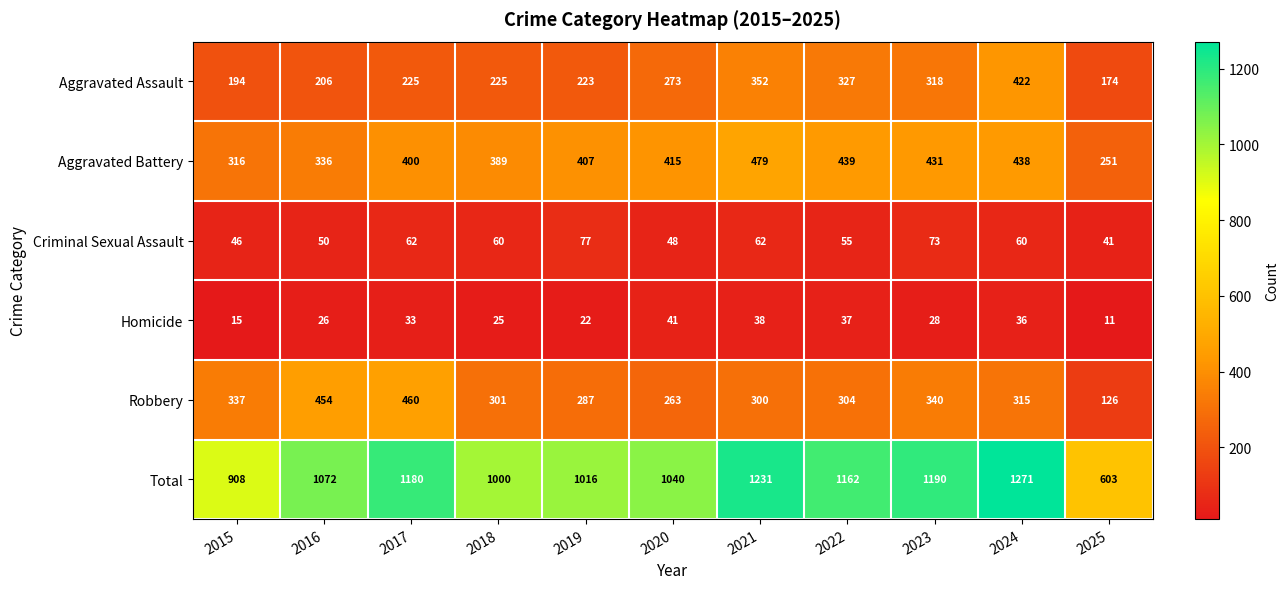

The value of Robbery at 2016 is 454. True or false?

True